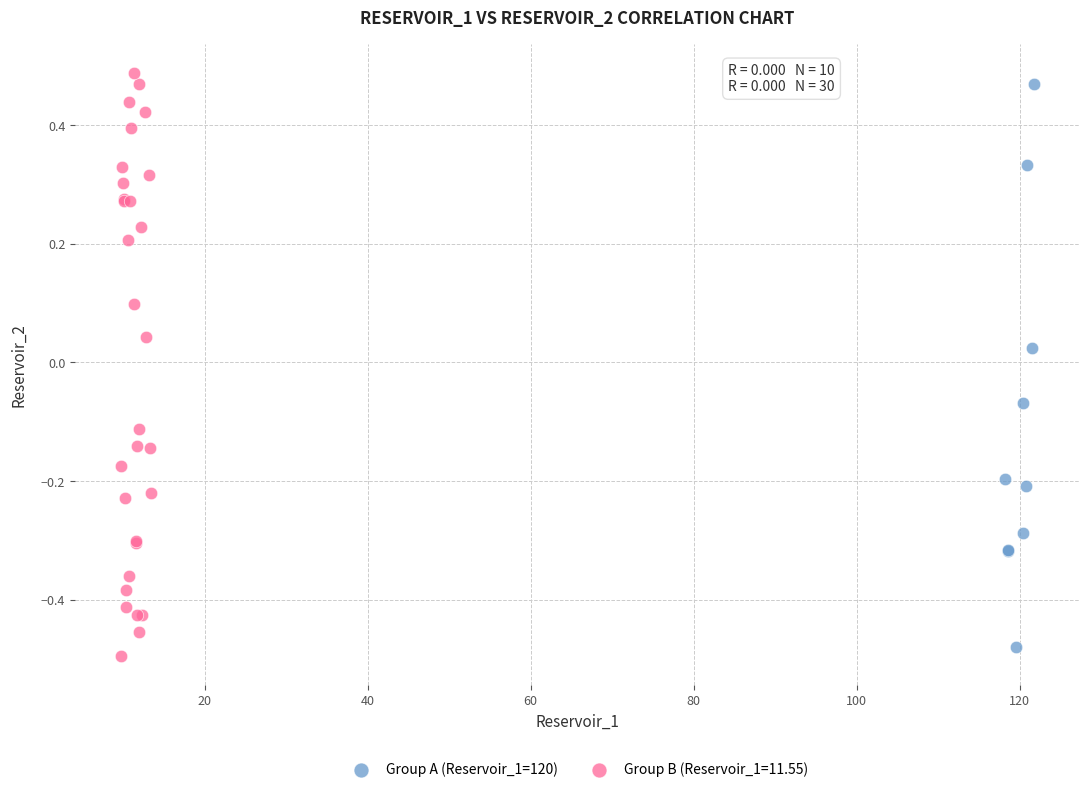

What are all the series names shown in the legend?

Group A (Reservoir_1=120), Group B (Reservoir_1=11.55)